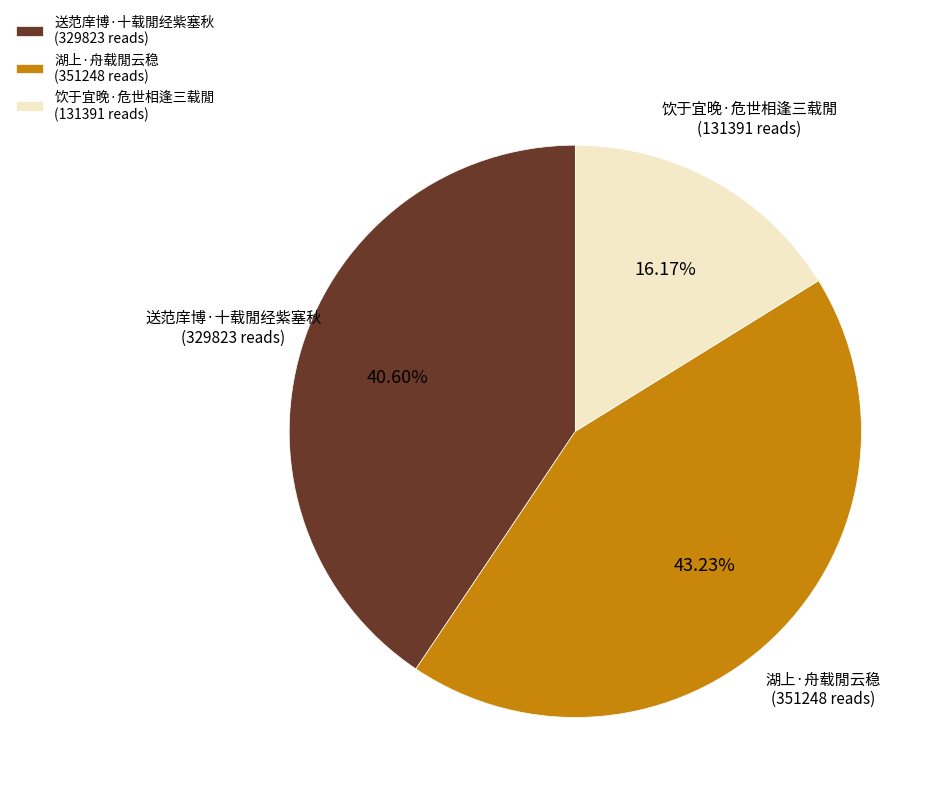

To the nearest percent, what is the average slice percentage?

33%